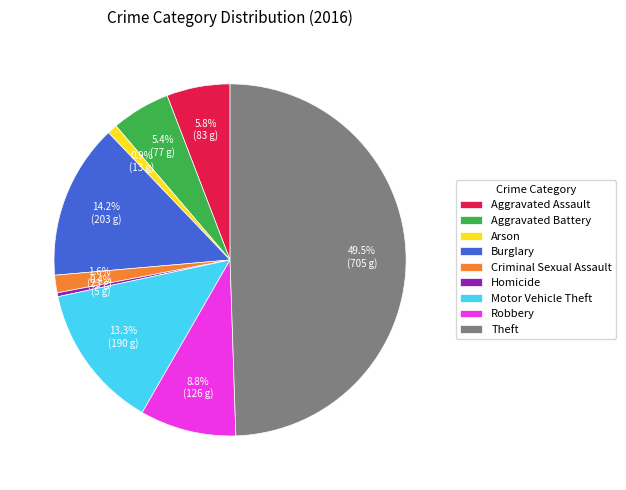

What percentage is the Robbery slice, to the nearest percent?

9%